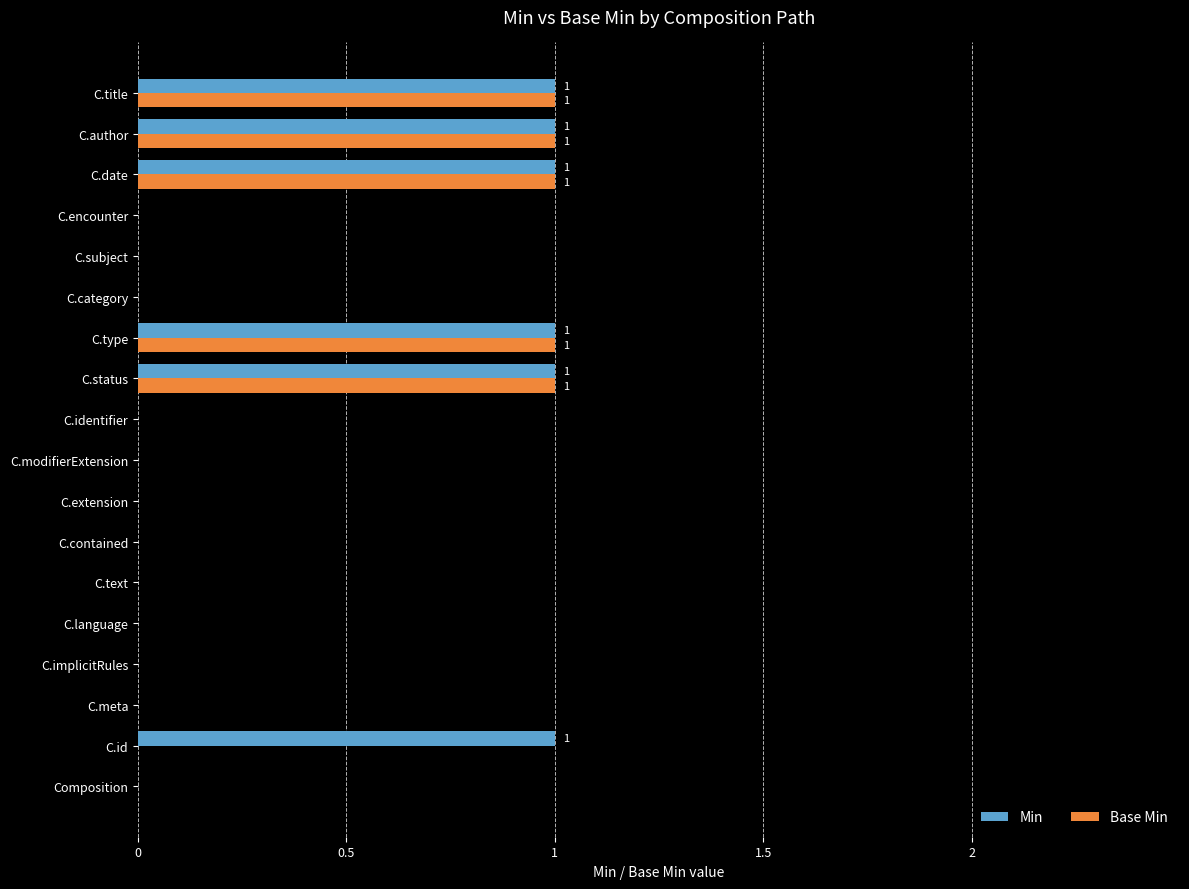

Is the value of Min at C.author greater than the value of Base Min at C.id?

Yes